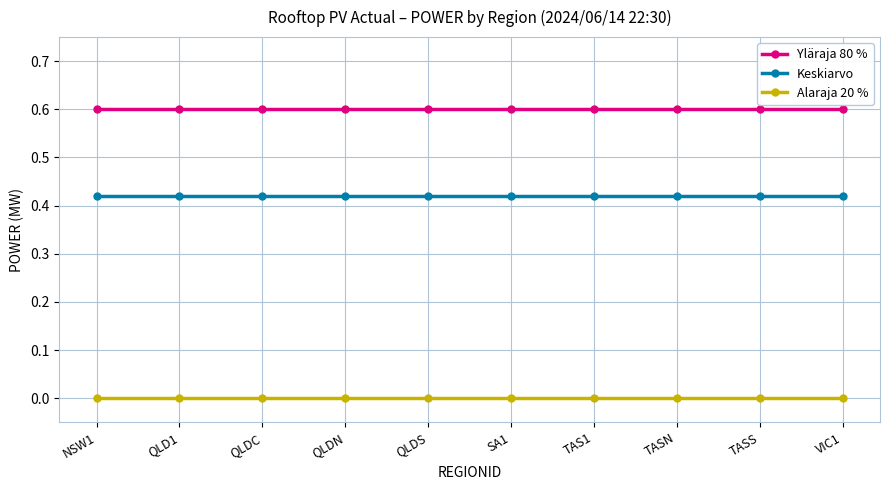

List the series in order of their peak value, highest first.

Yläraja 80 %, Keskiarvo, Alaraja 20 %